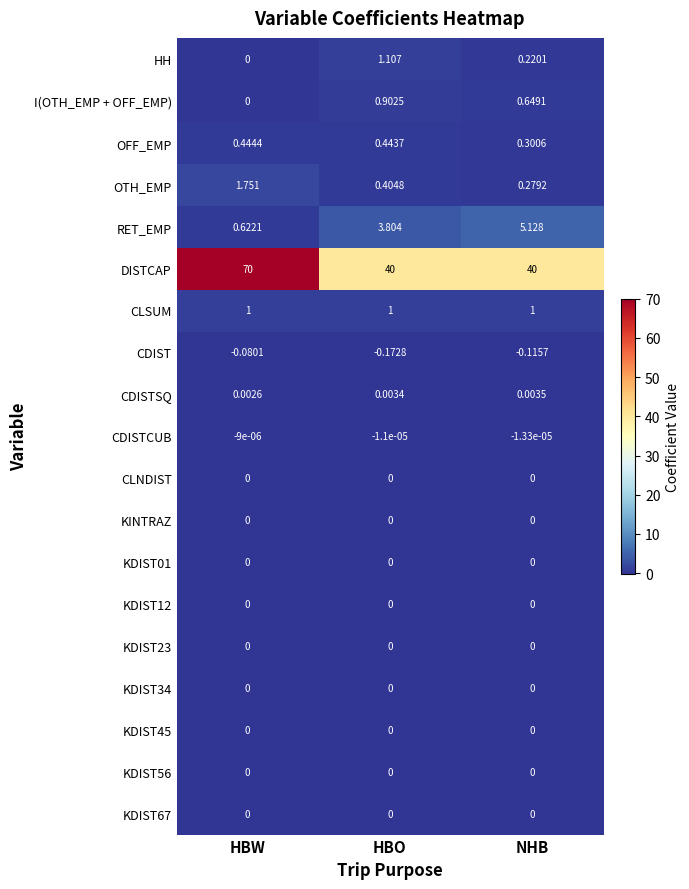

Which series changed the most between HBW and NHB?

DISTCAP